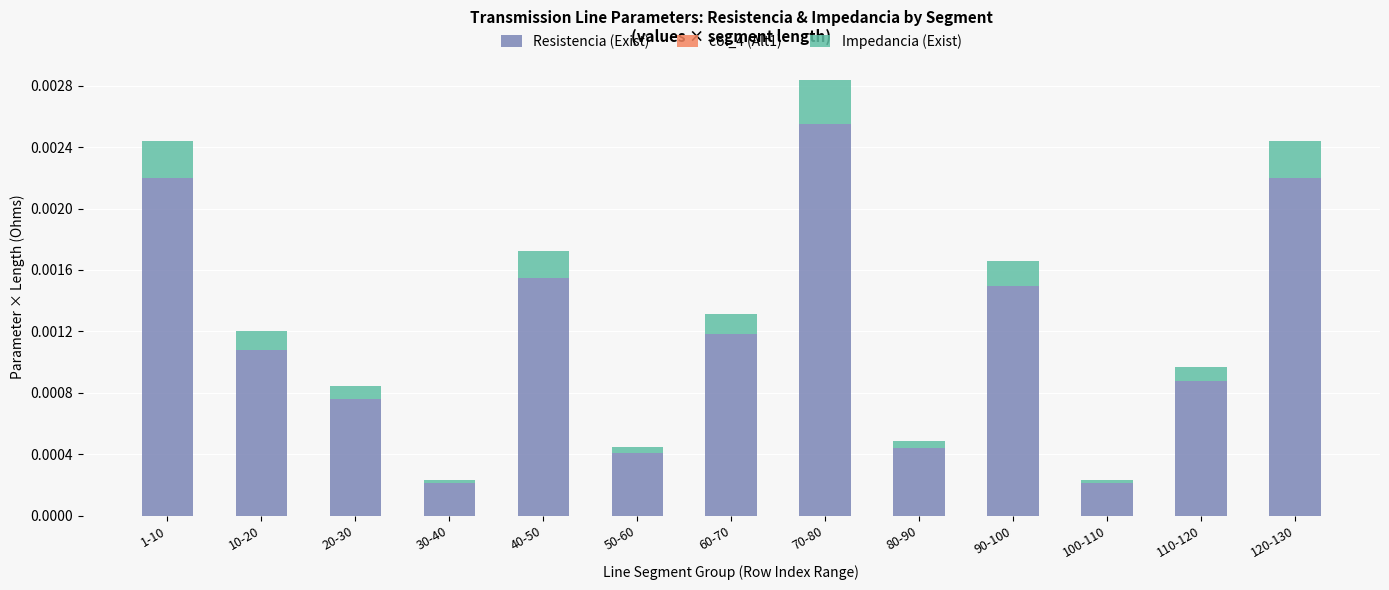

Which category has the highest value in the Resistencia (Exist) series?

70-80